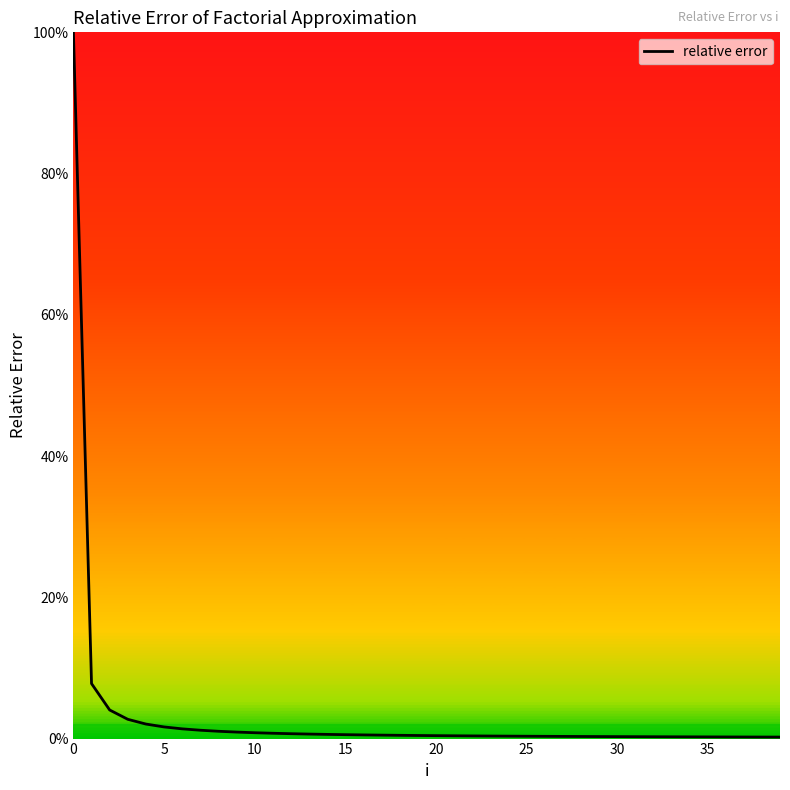

What is the label of the 20th point from the left?

19